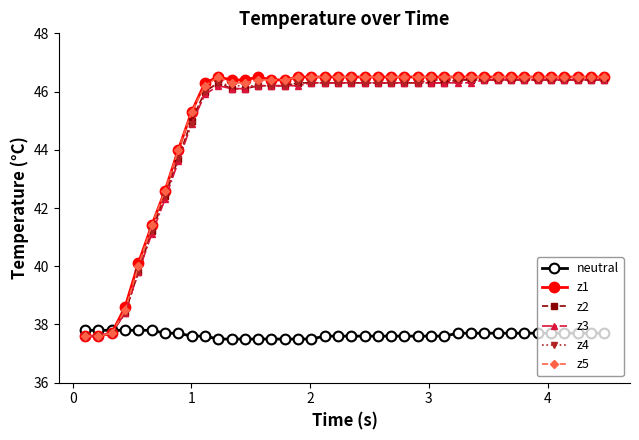

Reading right to left, list all the values displayed in this chart.

neutral: 37.7	37.7	37.7	37.7	37.7	37.7	37.7	37.7	37.7	37.7	37.7	37.7	37.6	37.6	37.6	37.6	37.6	37.6	37.6	37.6	37.6	37.6	37.5	37.5	37.5	37.5	37.5	37.5	37.5	37.5	37.6	37.6	37.7	37.7	37.8	37.8	37.8	37.8	37.8	37.8
z1: 46.5	46.5	46.5	46.5	46.5	46.5	46.5	46.5	46.5	46.5	46.5	46.5	46.5	46.5	46.5	46.5	46.5	46.5	46.5	46.5	46.5	46.5	46.5	46.5	46.4	46.4	46.5	46.4	46.4	46.5	46.3	45.3	44.0	42.6	41.4	40.1	38.6	37.7	37.6	37.6
z2: 46.4	46.4	46.4	46.4	46.4	46.4	46.4	46.4	46.4	46.4	46.4	46.4	46.3	46.3	46.3	46.3	46.3	46.3	46.3	46.3	46.3	46.3	46.3	46.3	46.2	46.2	46.2	46.1	46.1	46.3	46.0	45.0	43.7	42.4	41.2	39.8	38.4	37.7	37.6	37.6
z3: 46.4	46.4	46.4	46.4	46.4	46.4	46.4	46.4	46.4	46.4	46.3	46.3	46.3	46.3	46.3	46.3	46.3	46.3	46.3	46.3	46.3	46.3	46.3	46.2	46.2	46.2	46.2	46.1	46.1	46.2	45.9	44.9	43.6	42.3	41.1	39.8	38.4	37.7	37.6	37.6
z4: 46.4	46.4	46.4	46.4	46.4	46.4	46.4	46.4	46.4	46.4	46.4	46.4	46.4	46.4	46.3	46.3	46.3	46.3	46.3	46.3	46.3	46.3	46.3	46.3	46.2	46.2	46.2	46.2	46.2	46.3	46.0	44.9	43.7	42.4	41.2	39.8	38.4	37.7	37.6	37.6
z5: 46.5	46.5	46.5	46.5	46.5	46.5	46.5	46.5	46.5	46.5	46.5	46.5	46.5	46.5	46.5	46.5	46.5	46.5	46.5	46.5	46.5	46.5	46.5	46.5	46.4	46.4	46.4	46.3	46.3	46.5	46.2	45.3	44.0	42.6	41.4	40.0	38.5	37.7	37.6	37.6